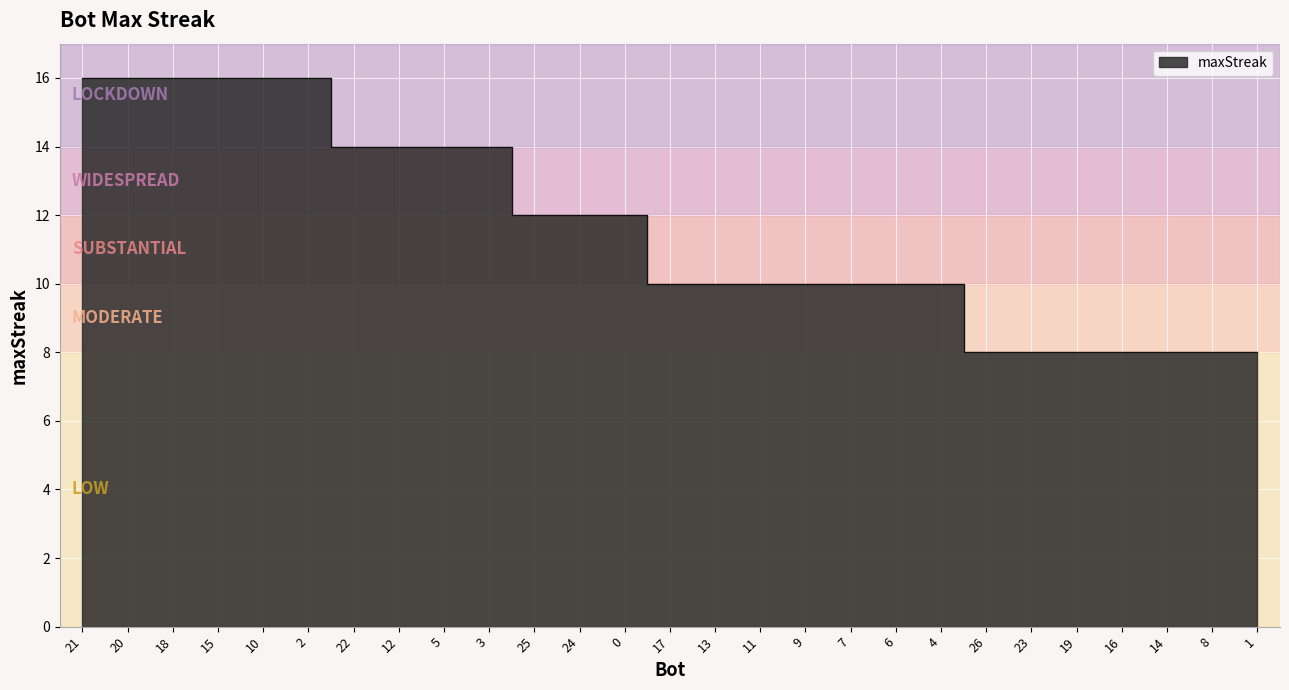

List the labels in order of value, smallest first.

26, 23, 19, 16, 14, 8, 1, 17, 13, 11, 9, 7, 6, 4, 25, 24, 0, 22, 12, 5, 3, 21, 20, 18, 15, 10, 2